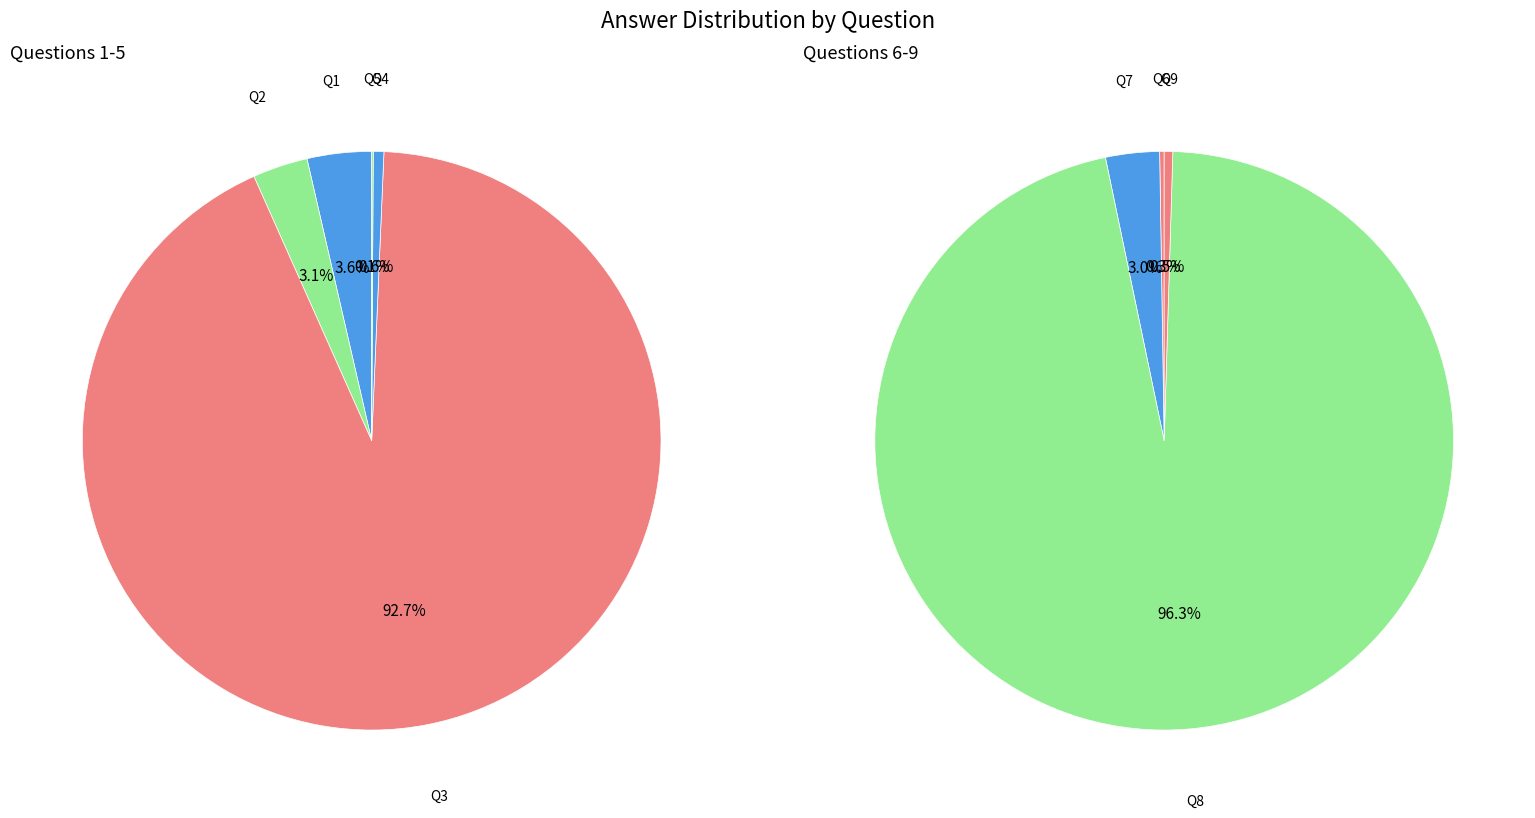

Combined, do Row 5 and Row 9 account for over 50%?

No